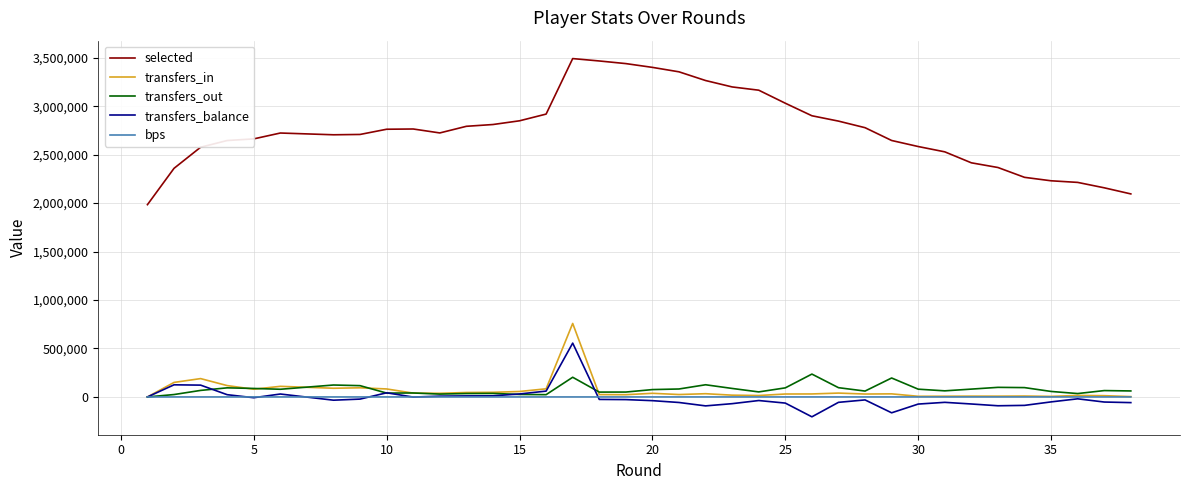

Does the chart display data point markers on the line(s)?

No